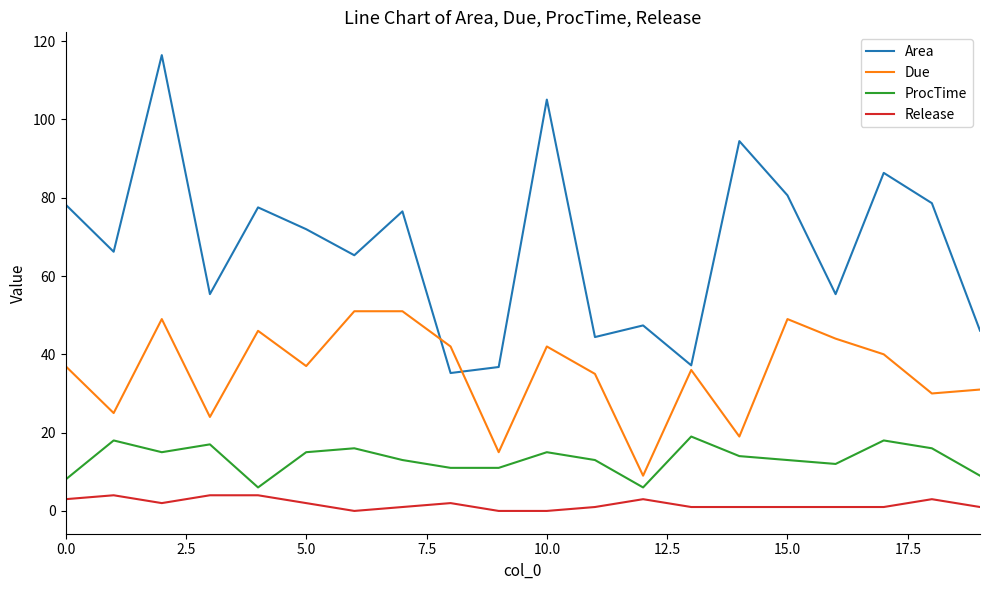

List the series in order of their overall mean, highest first.

Area, Due, ProcTime, Release